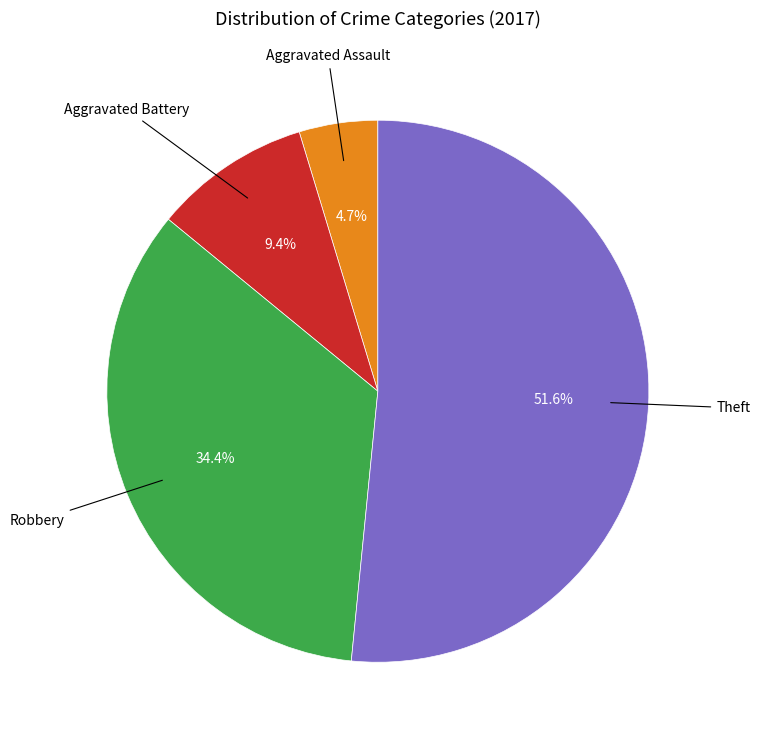

How many slices are in this pie chart?

4